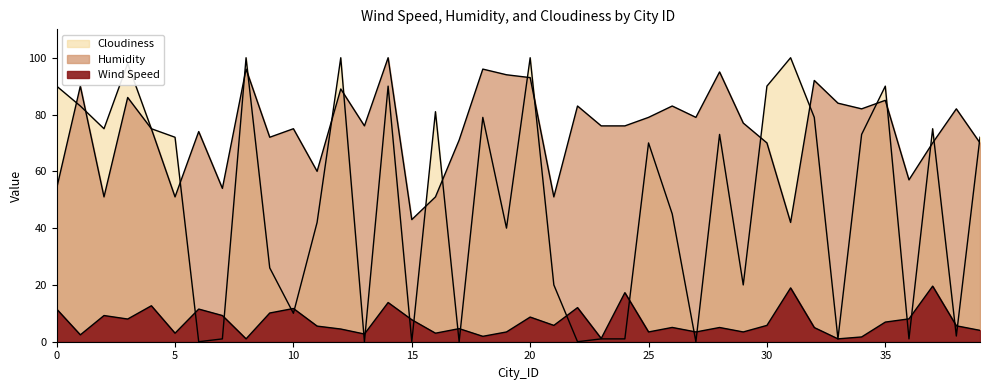

True or false: Humidity has more than 2 interior local peaks.

True